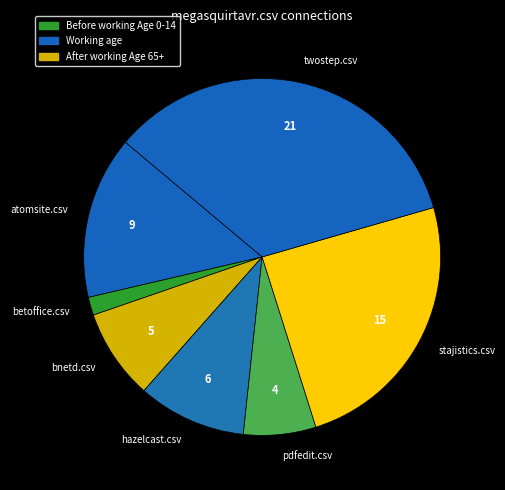

How many segments does this pie chart have?

7